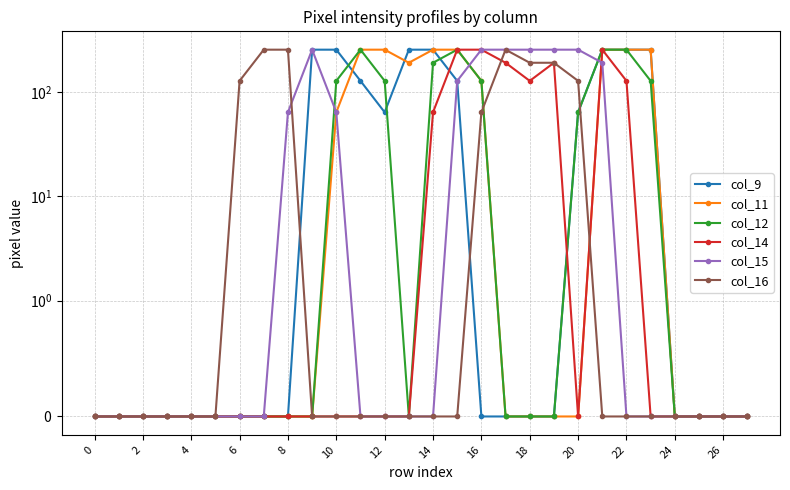

How many lines are shown in the chart?

6